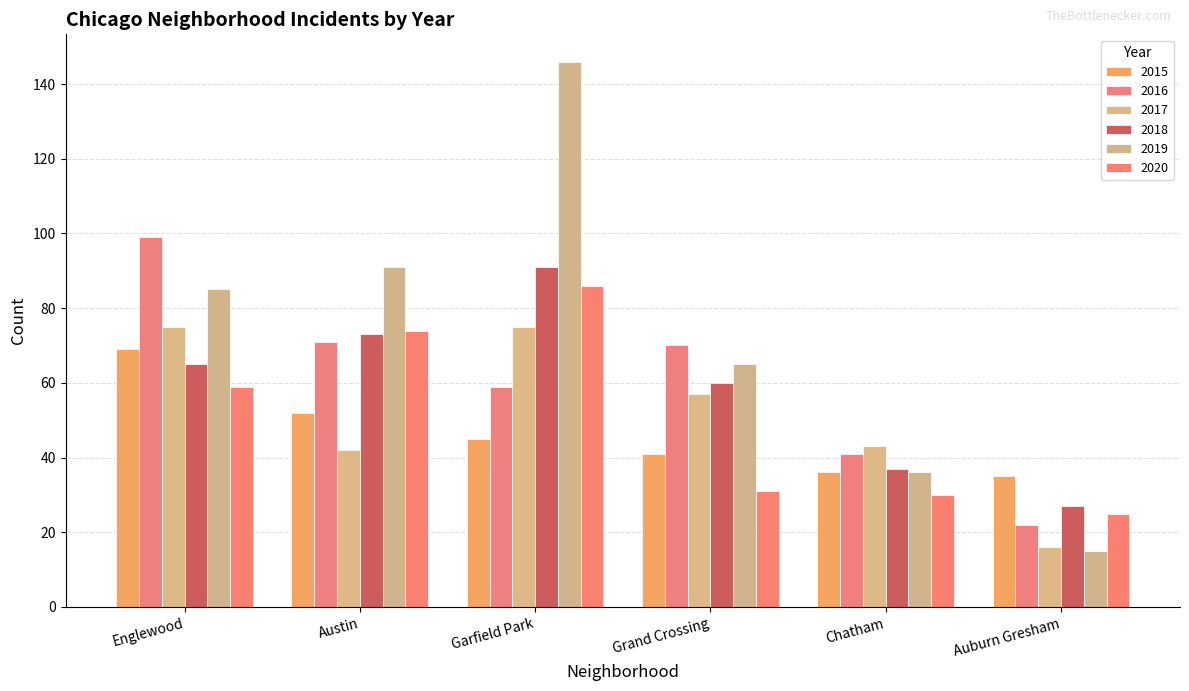

What is the maximum value shown in the chart?

146